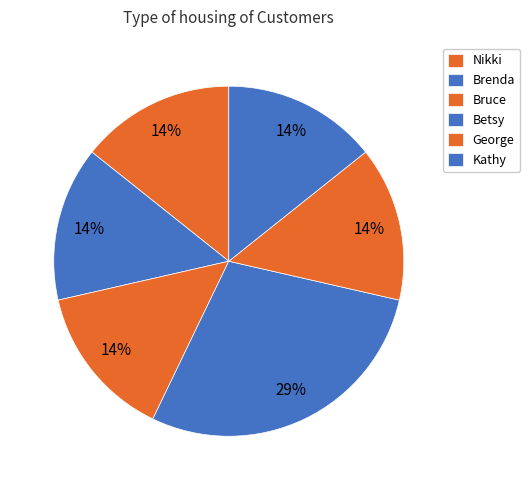

Which has a higher value, Betsy or Nikki?

Betsy